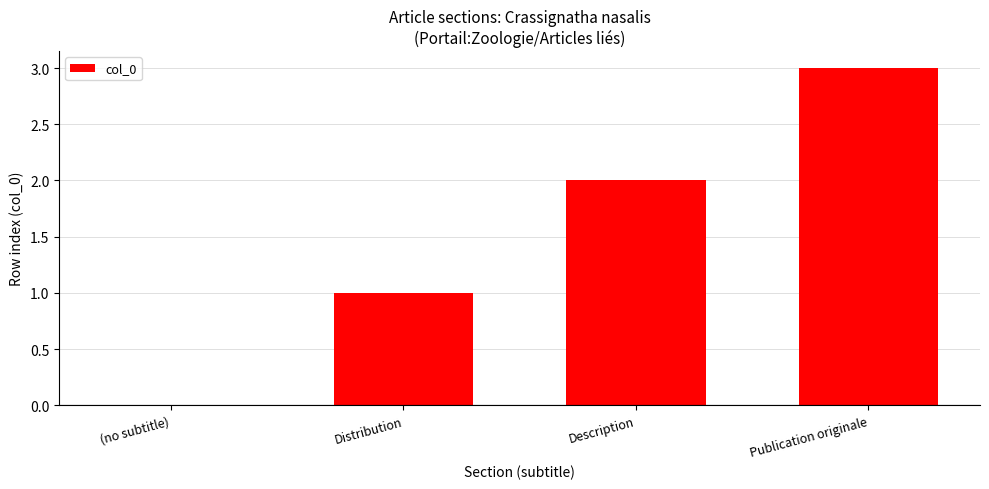

What is the ratio of the value at Distribution to the value at Description?

0.5